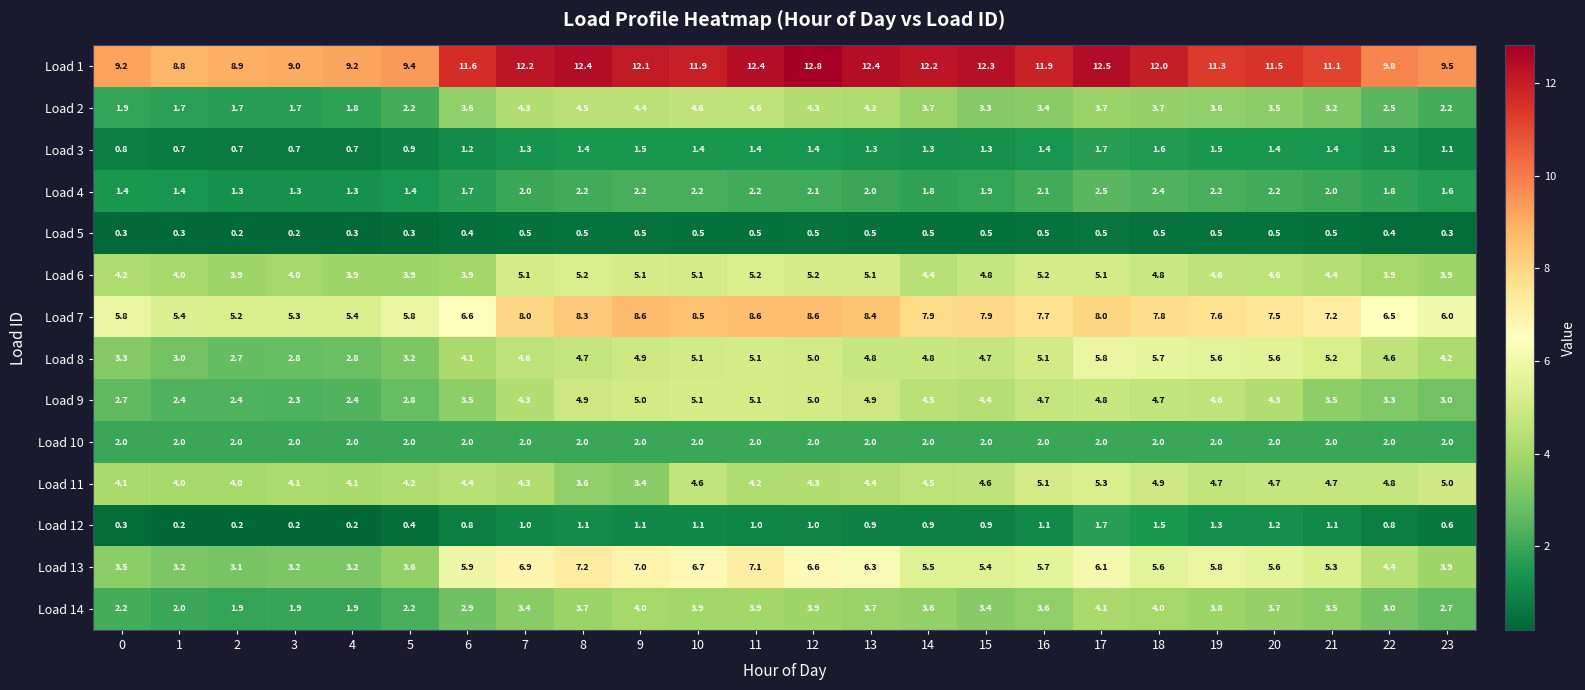

Count the number of data series in this chart.

14